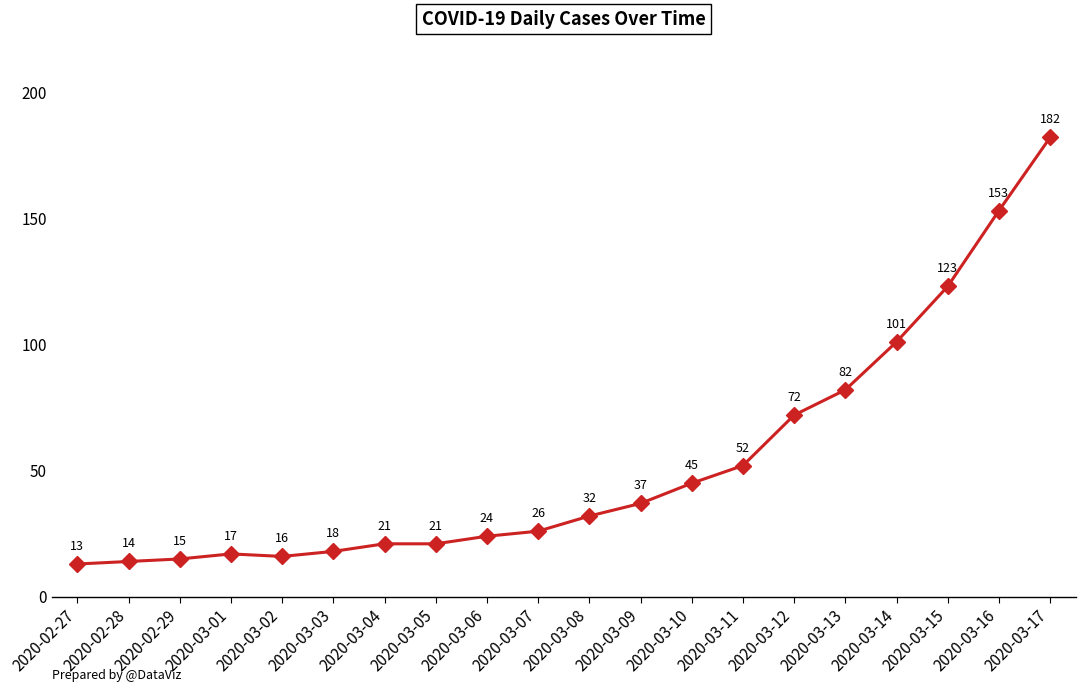

Reading left to right, list all the values displayed in this chart.

13	14	15	17	16	18	21	21	24	26	32	37	45	52	72	82	101	123	153	182